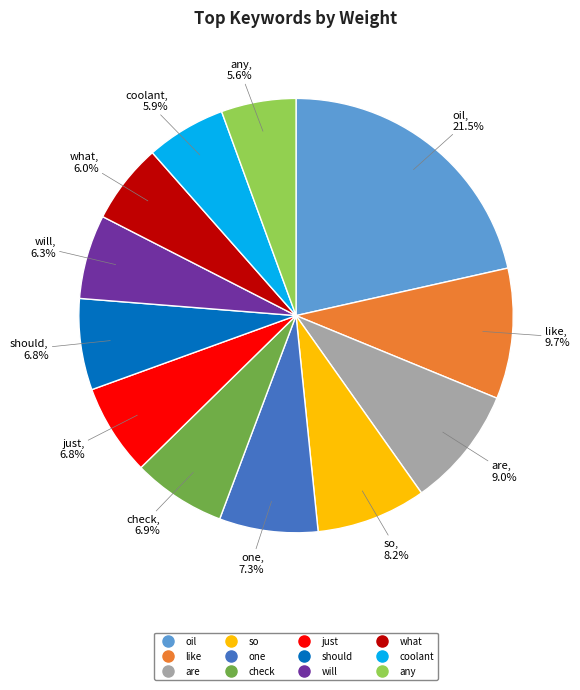

What is the largest slice in the pie chart?

oil